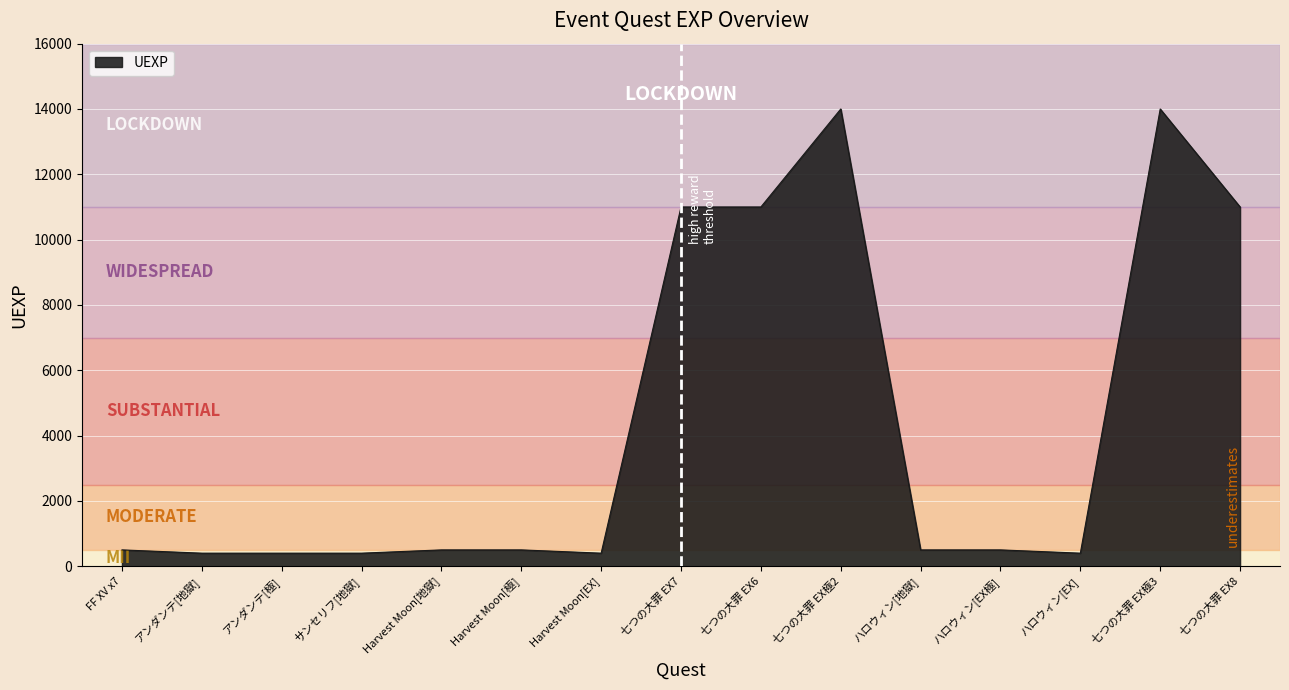

Between 七つの大罪 EX極3 and Harvest Moon[地獄], which is larger?

七つの大罪 EX極3